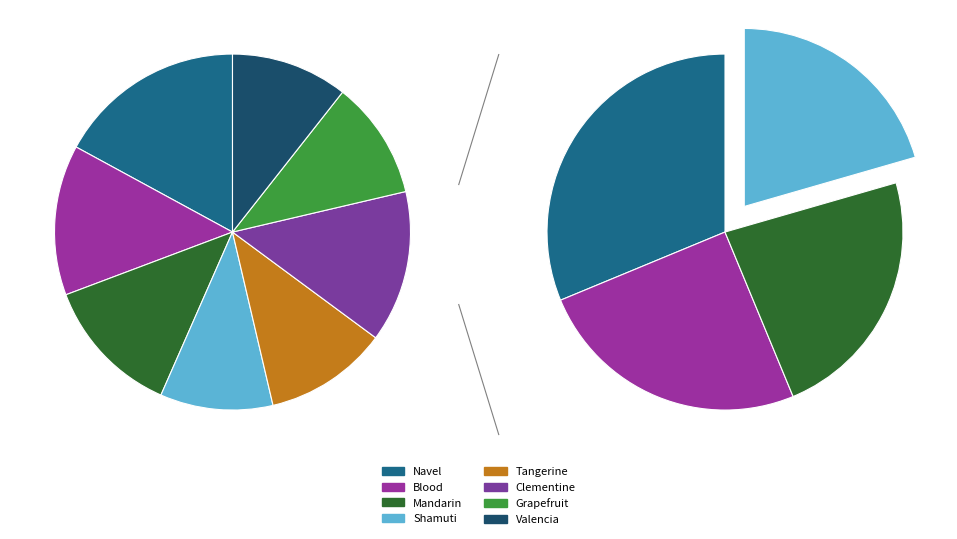

Is the sum of Navel and Blood greater than half?

No